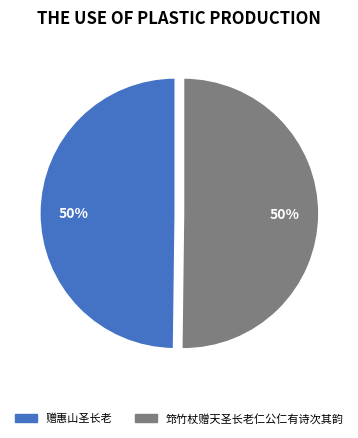

What percentage is the 筇竹杖赠天圣长老仁公仁有诗次其韵 slice, to the nearest percent?

50%